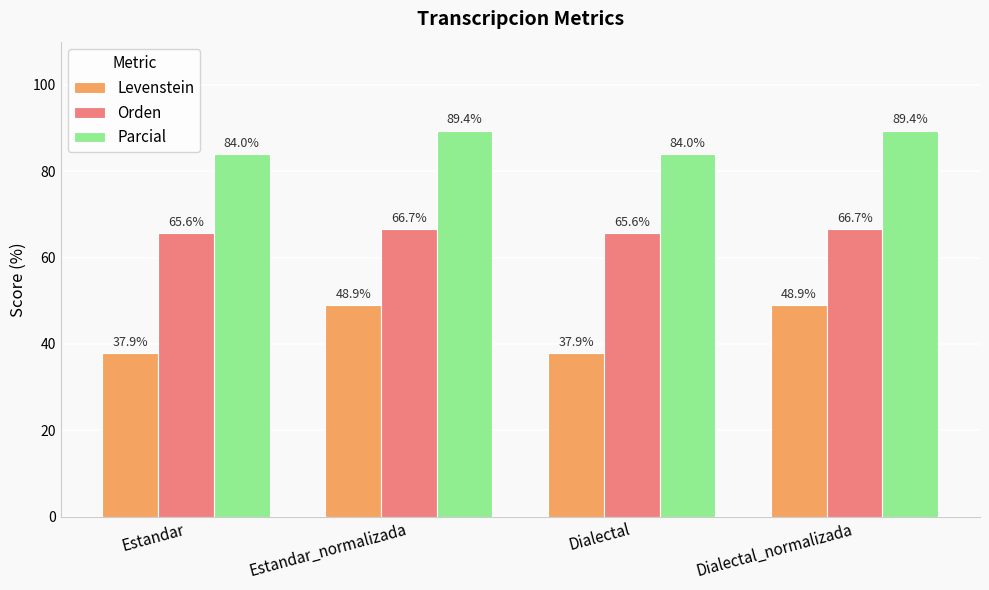

Which series changed the most between Dialectal and Dialectal_normalizada?

Levenstein